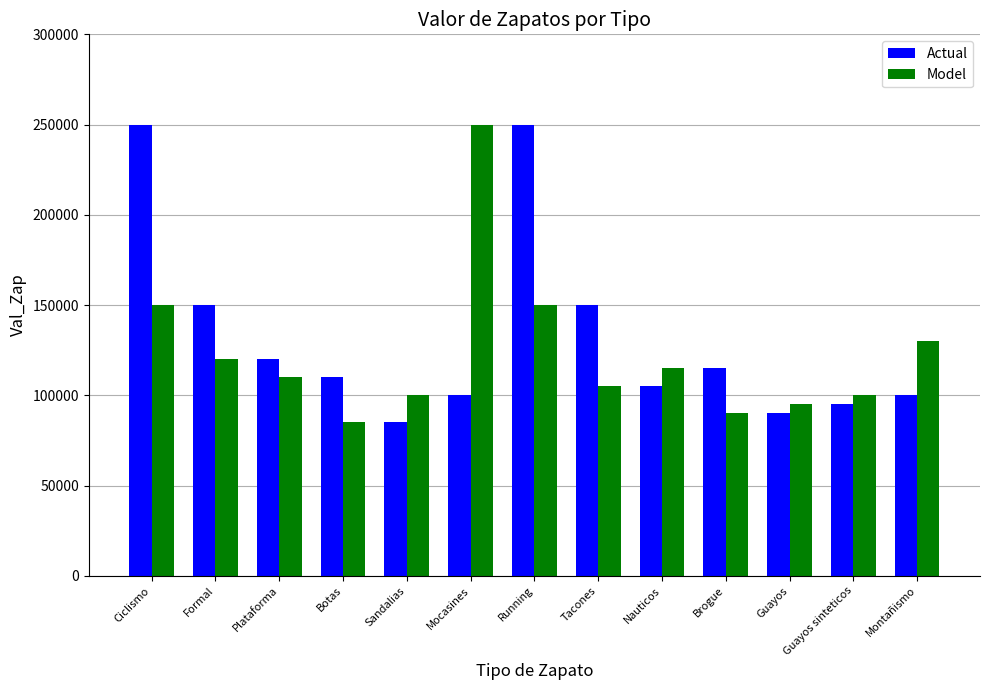

Reading left to right, extract all data points from this chart.

Actual: Ciclismo=250000	Formal=150000	Plataforma=120000	Botas=110000	Sandalias=85000	Mocasines=100000	Running=250000	Tacones=150000	Nauticos=105000	Brogue=115000	Guayos=90000	Guayos sinteticos=95000	Montañismo=100000
Model: Ciclismo=150000	Formal=120000	Plataforma=110000	Botas=85000	Sandalias=100000	Mocasines=250000	Running=150000	Tacones=105000	Nauticos=115000	Brogue=90000	Guayos=95000	Guayos sinteticos=100000	Montañismo=130000